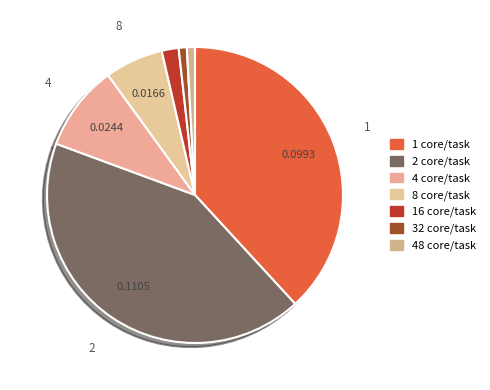

How many slices are in this pie chart?

7